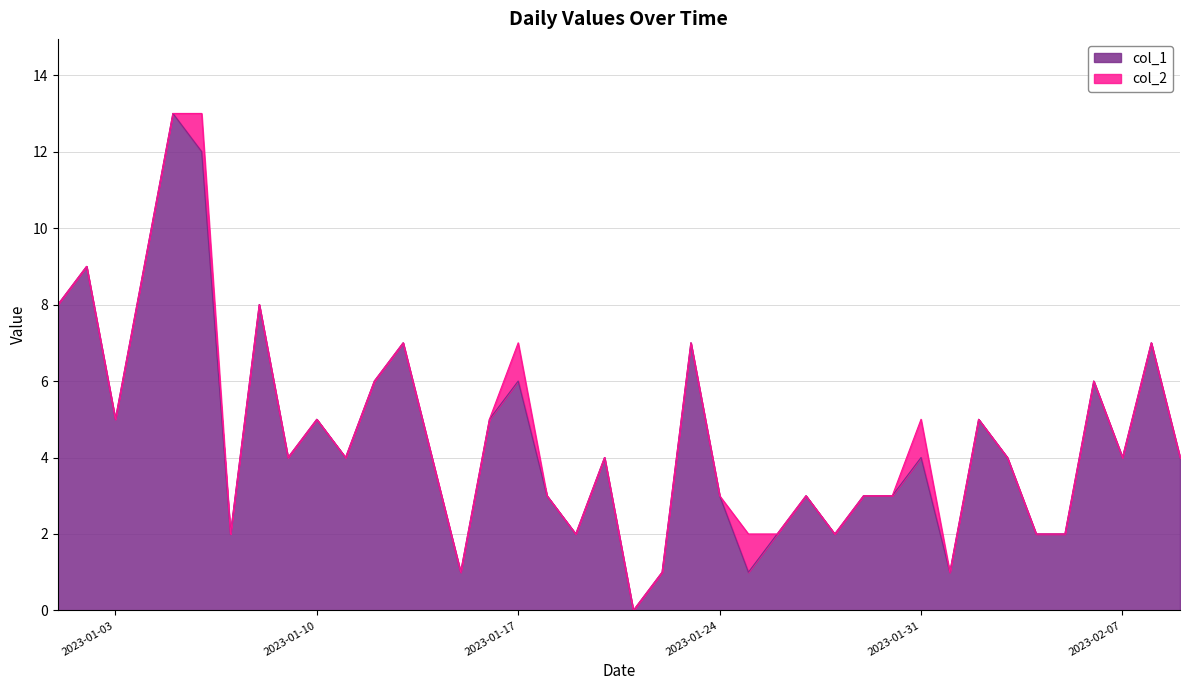

How many data points are less than 4?

16